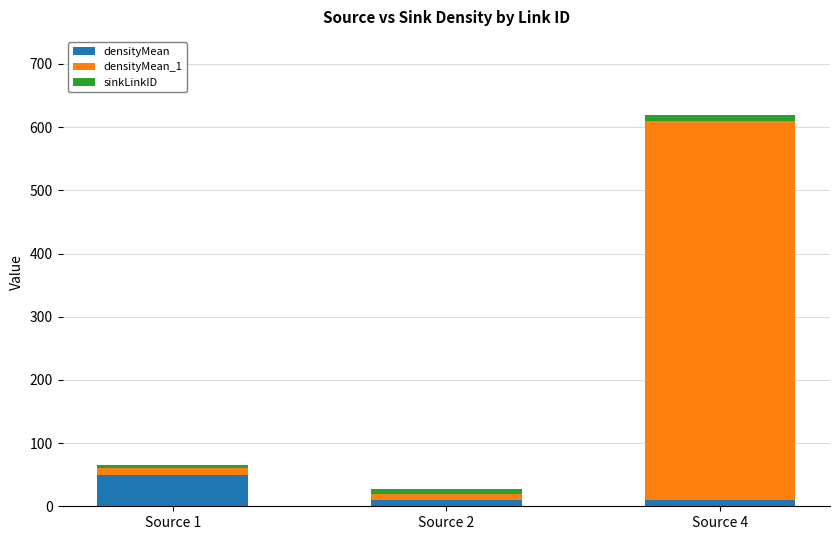

How many bars are there in total?

3